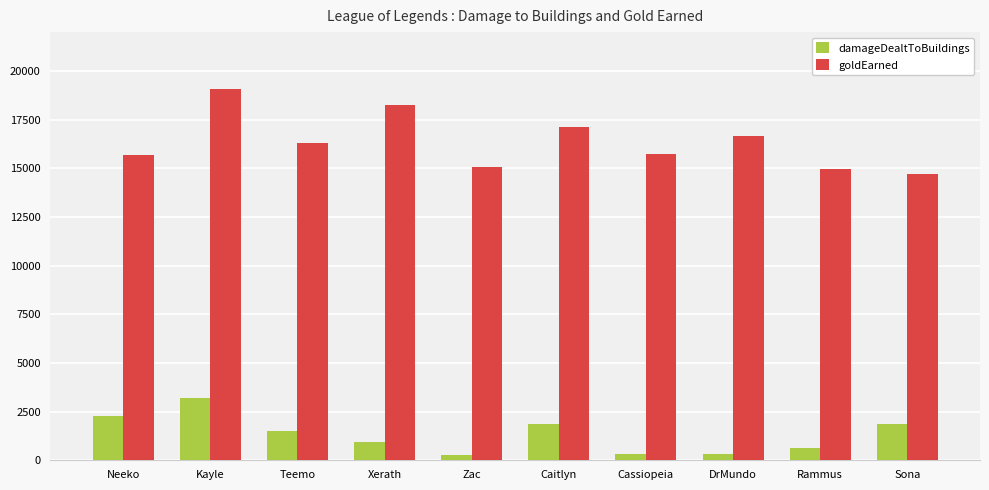

What is the difference between the second highest and second lowest values in the goldEarned series?

3298